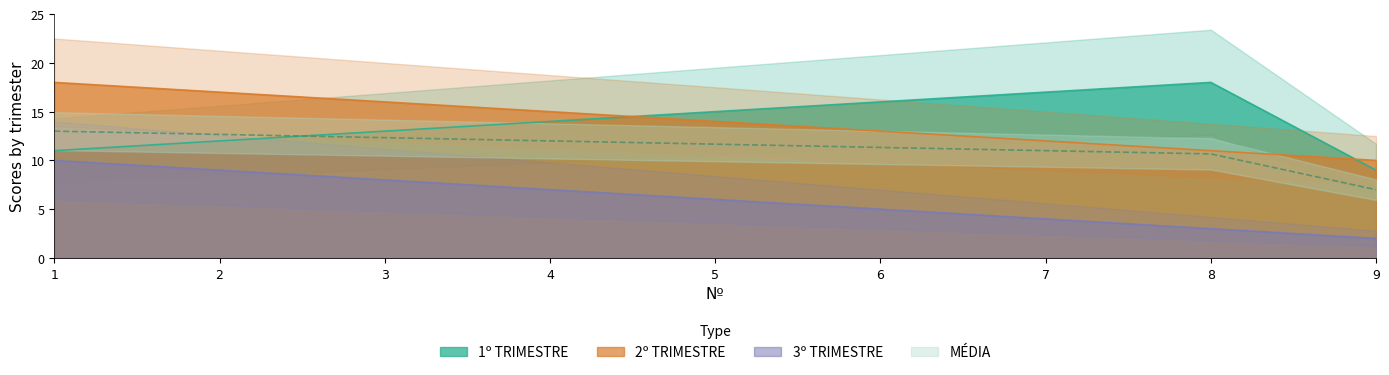

What is the difference between the 1º TRIMESTRE values at 8 and 2?

6